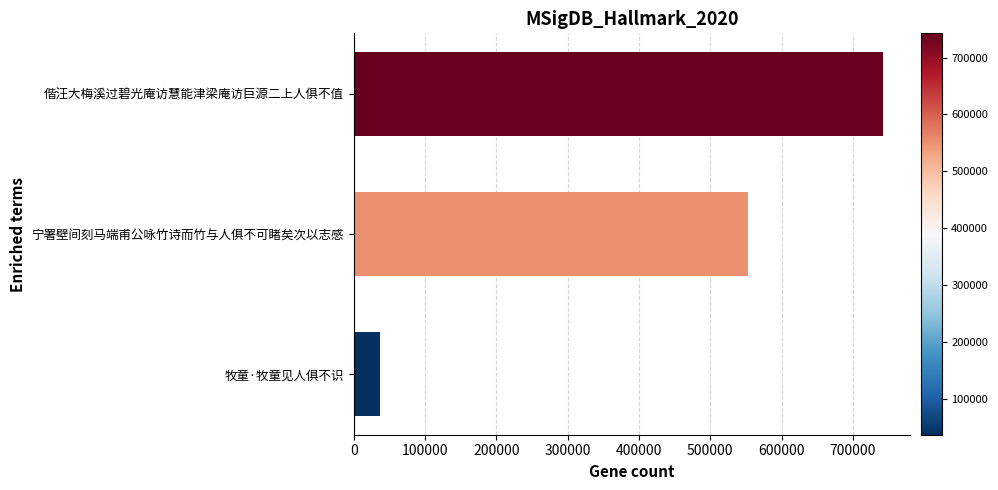

Rank the categories by value from highest to lowest.

偕汪大梅溪过碧光庵访慧能津梁庵访巨源二上人俱不值, 宁署壁间刻马端甫公咏竹诗而竹与人俱不可睹矣次以志感, 牧童·牧童见人俱不识